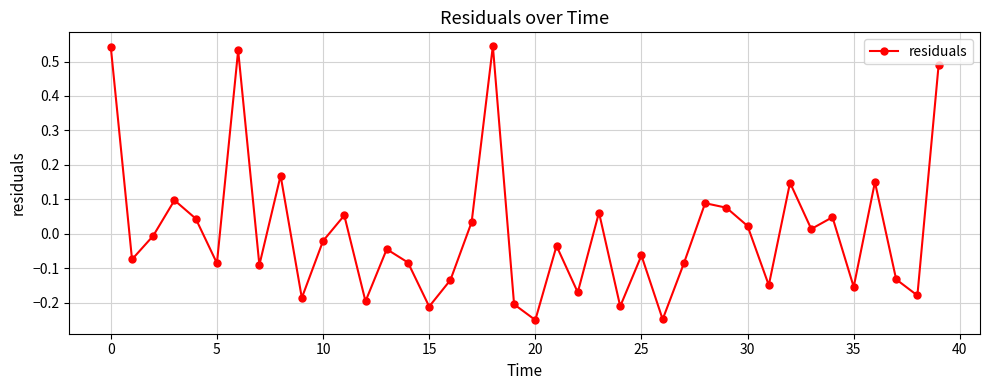

What is the difference between the maximum and minimum values?

0.8